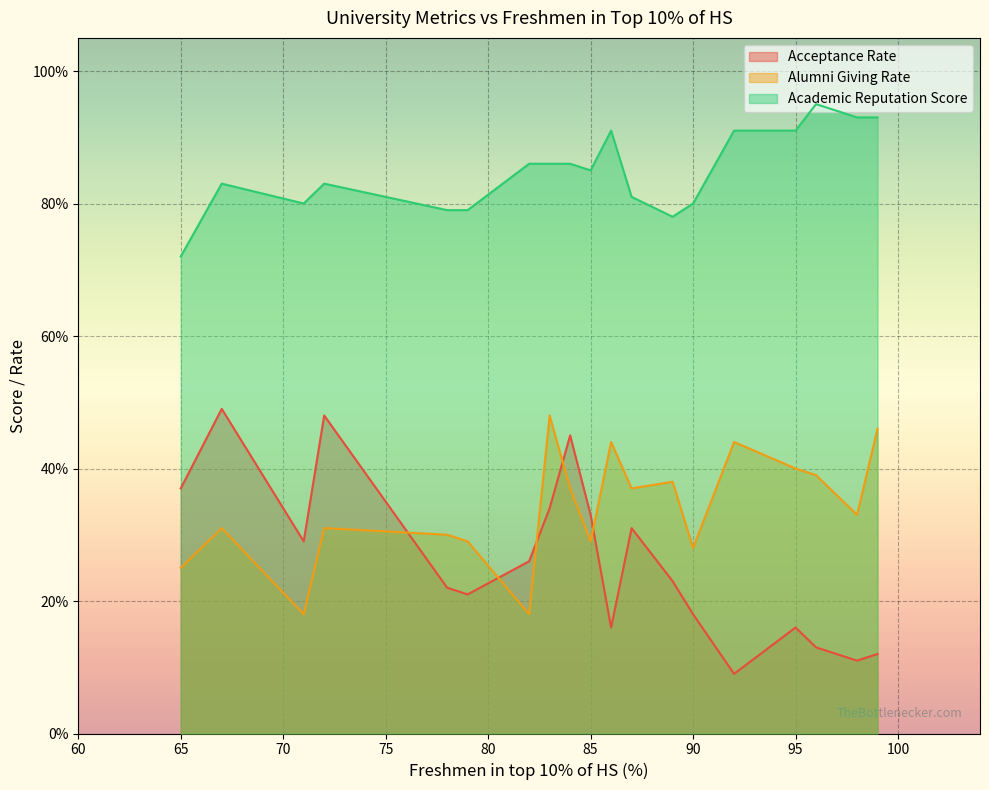

Which series has the widest spread of values?

Acceptance Rate